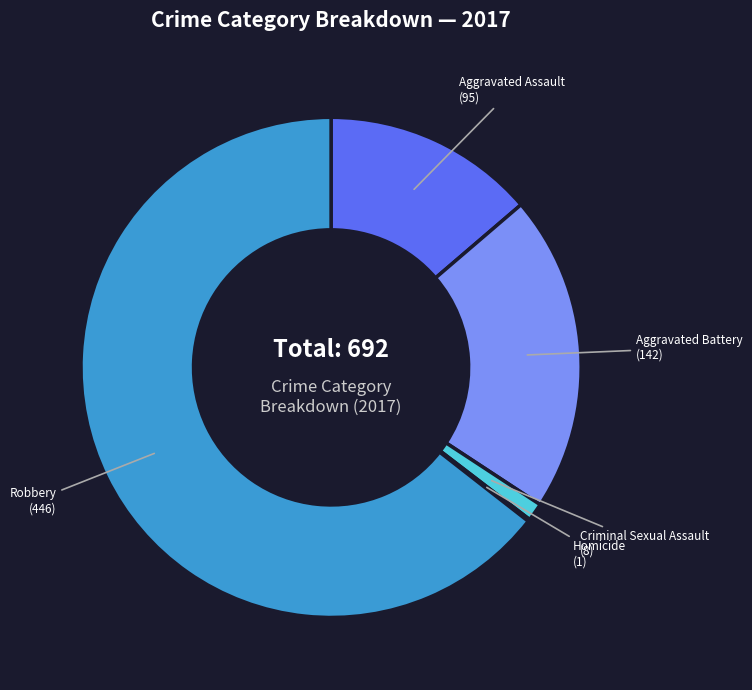

What is the largest slice in the pie chart?

Robbery